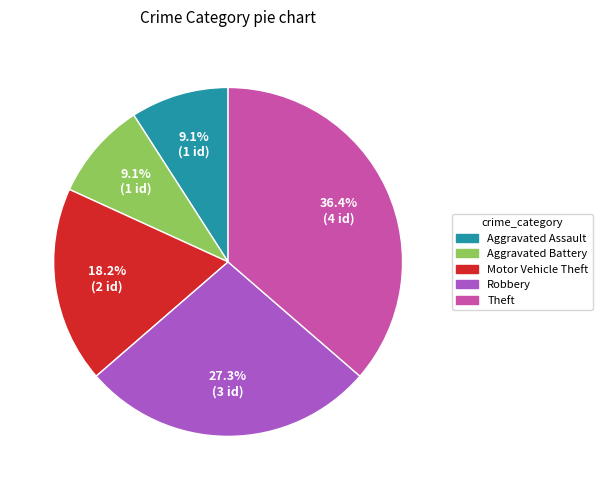

To the nearest percent, what percentage of the pie is Robbery?

27%